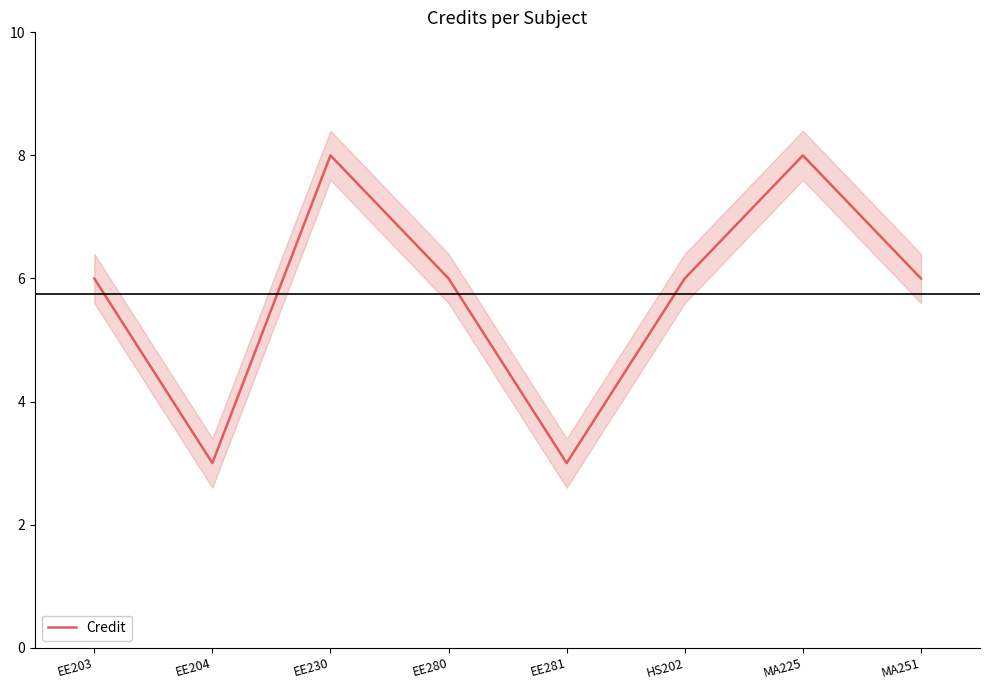

How many values are below 6?

2